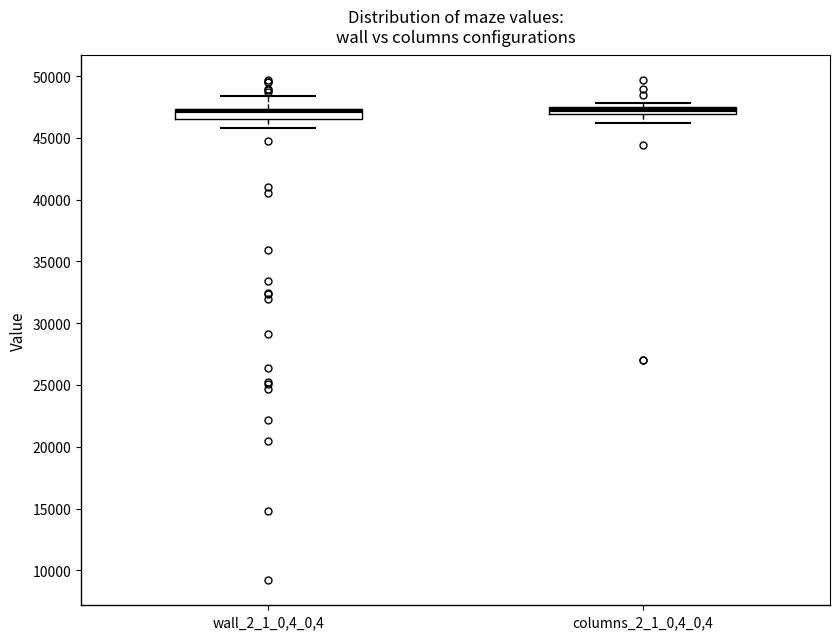

Where is the upper edge of the box for columns_2_1_0,4_0,4 on the y-axis? The values are not printed on the chart, so give them approximately, as read against the axis.

47500